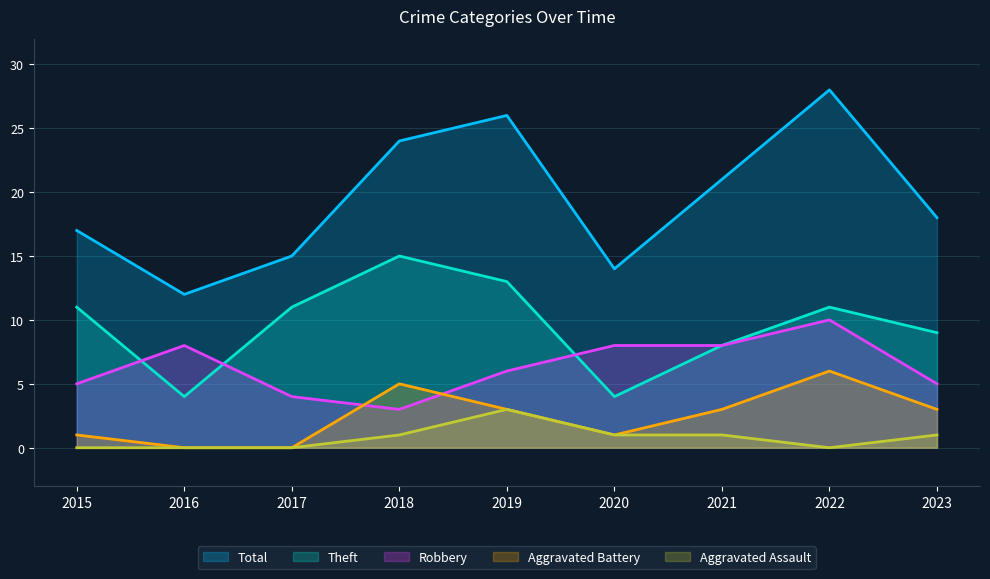

Reading left to right, list all the values displayed in this chart.

Total: 2015=17	2016=12	2017=15	2018=24	2019=26	2020=14	2021=21	2022=28	2023=18
Theft: 2015=11	2016=4	2017=11	2018=15	2019=13	2020=4	2021=8	2022=11	2023=9
Robbery: 2015=5	2016=8	2017=4	2018=3	2019=6	2020=8	2021=8	2022=10	2023=5
Aggravated Battery: 2015=1	2016=0	2017=0	2018=5	2019=3	2020=1	2021=3	2022=6	2023=3
Aggravated Assault: 2015=0	2016=0	2017=0	2018=1	2019=3	2020=1	2021=1	2022=0	2023=1